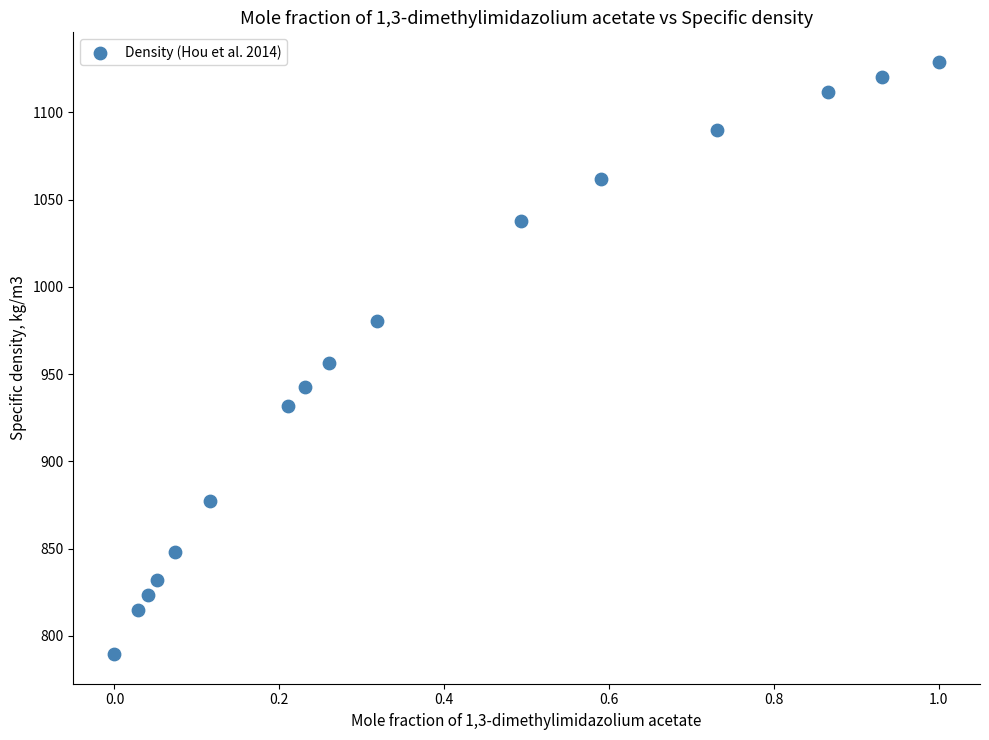

What is the range of X values (max minus min)?

1.0